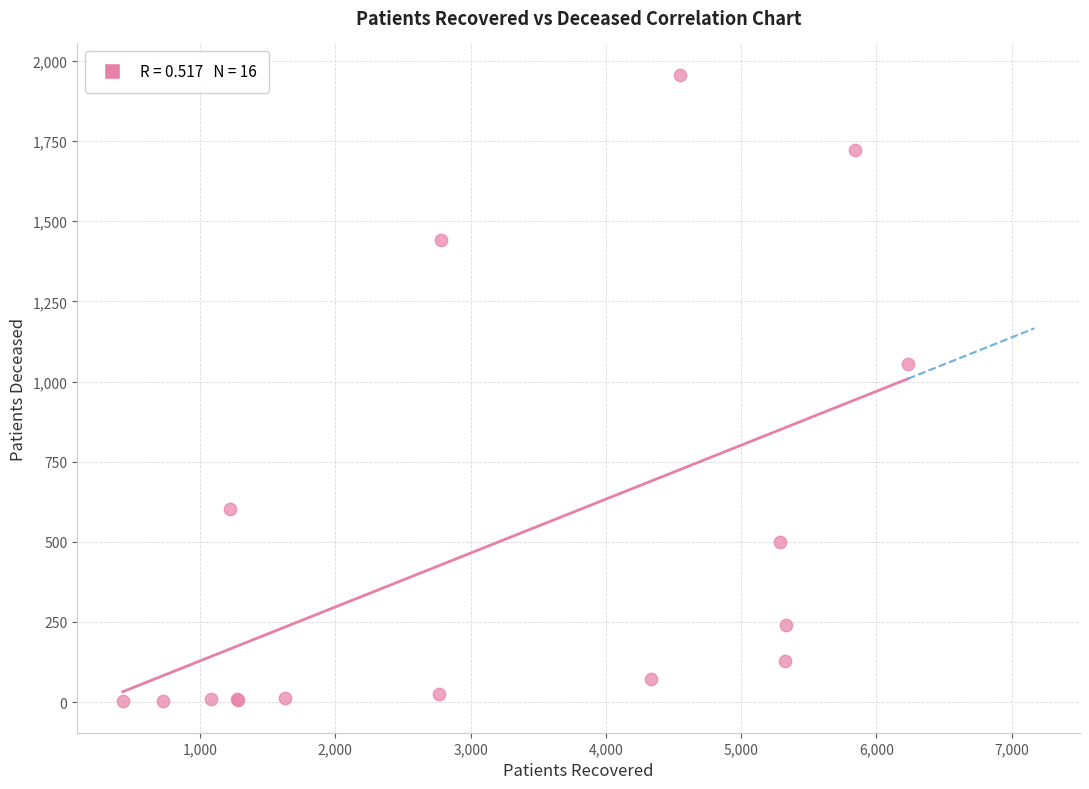

What Y value in the scatter plot is closest to 979?

1056